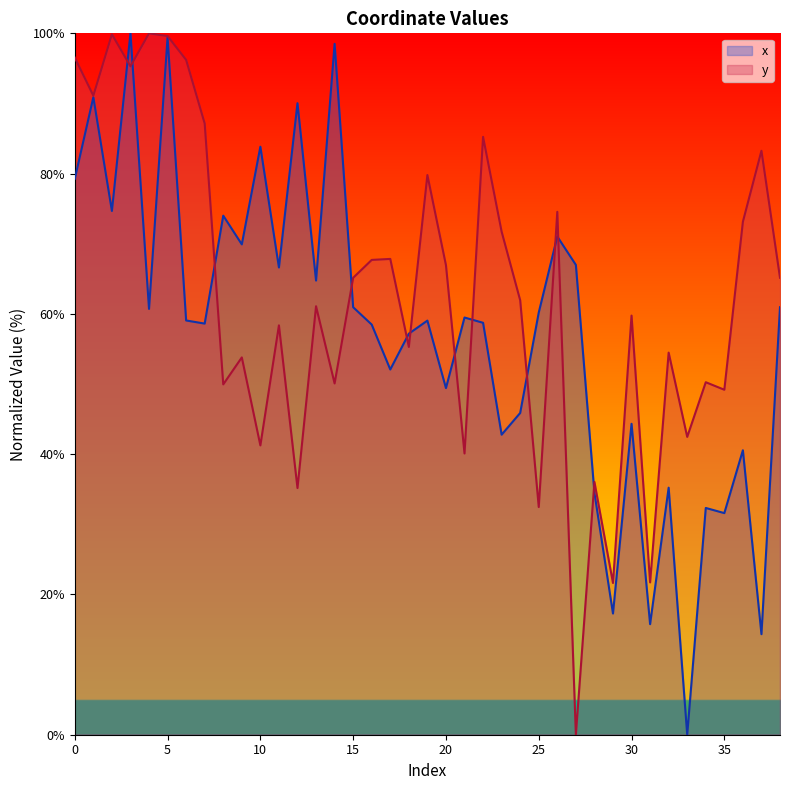

At which category does the chart reach its minimum across all series?

33